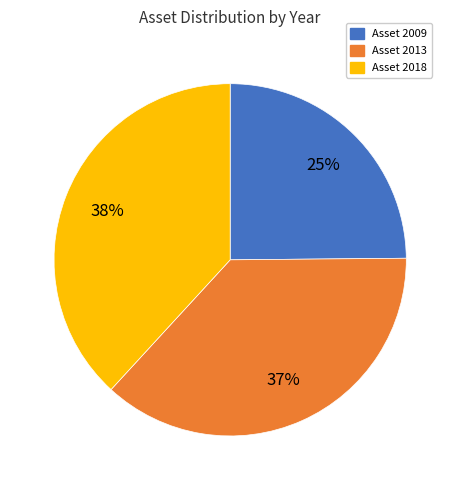

How many slices are in this pie chart?

3